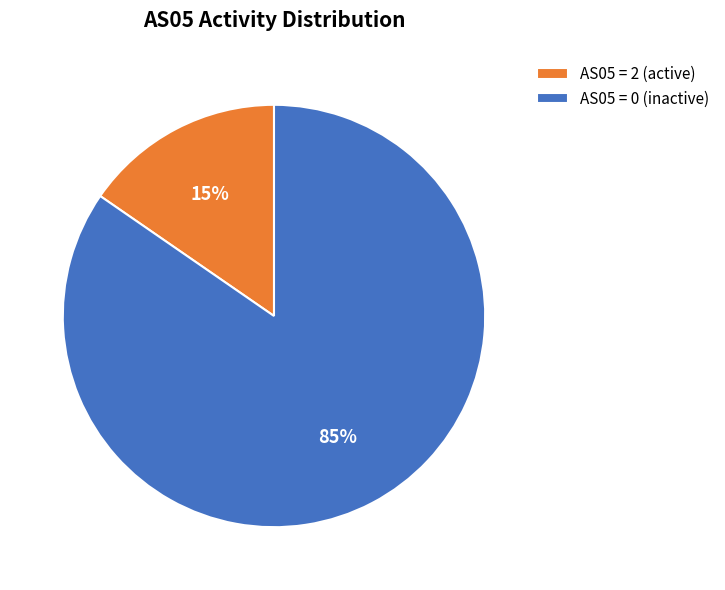

To the nearest percent, what is the average slice percentage?

50%